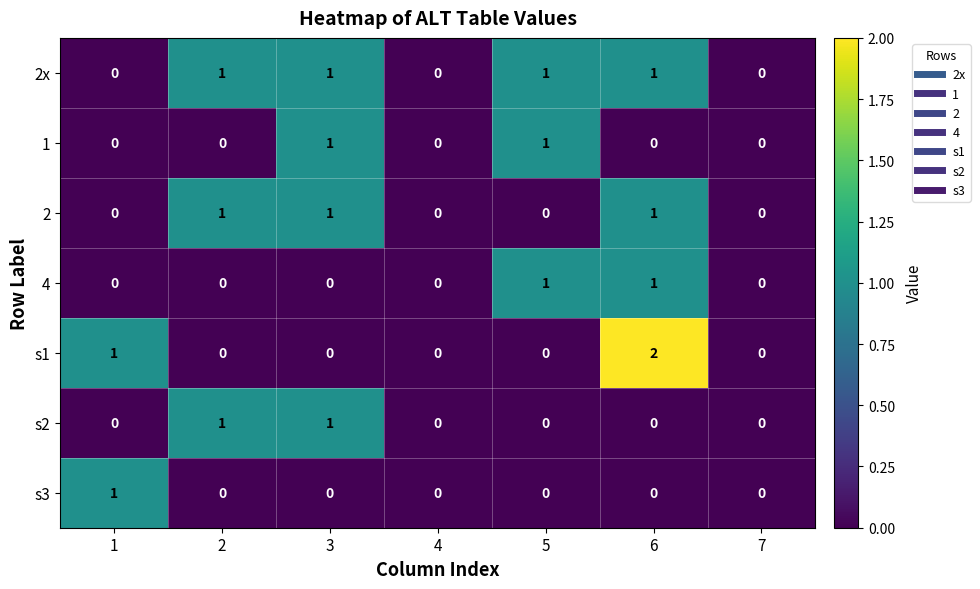

Between 3 and 6, which series saw the biggest shift?

s1